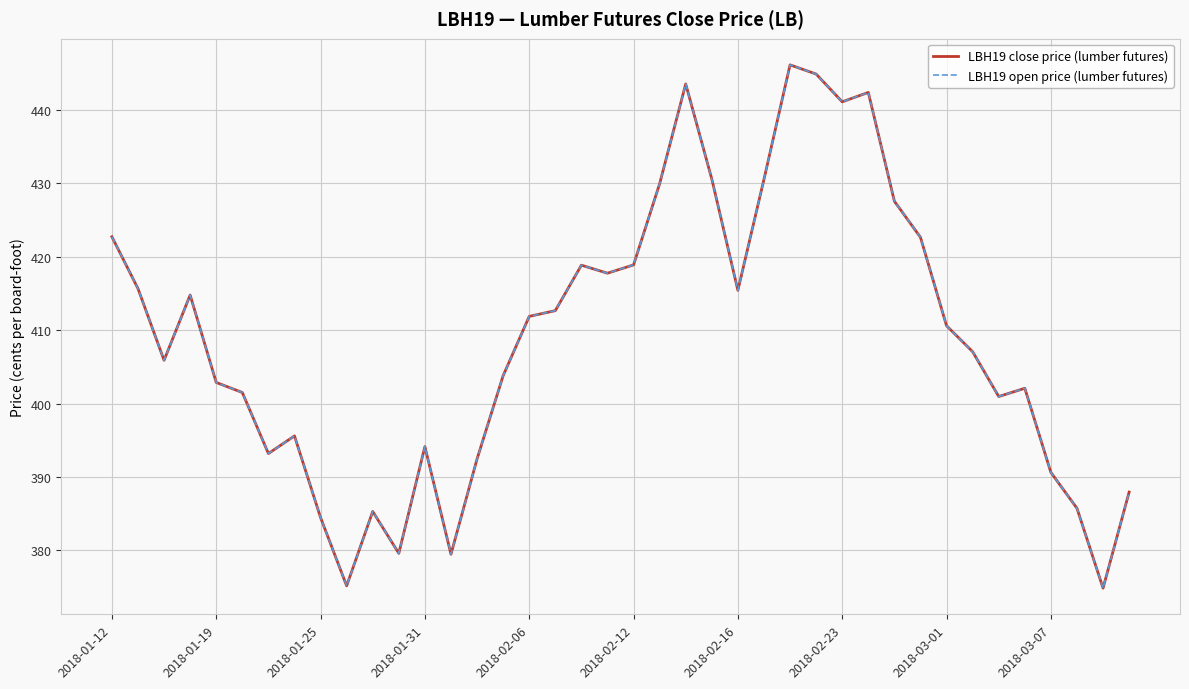

Does the chart have visible grid lines?

Yes